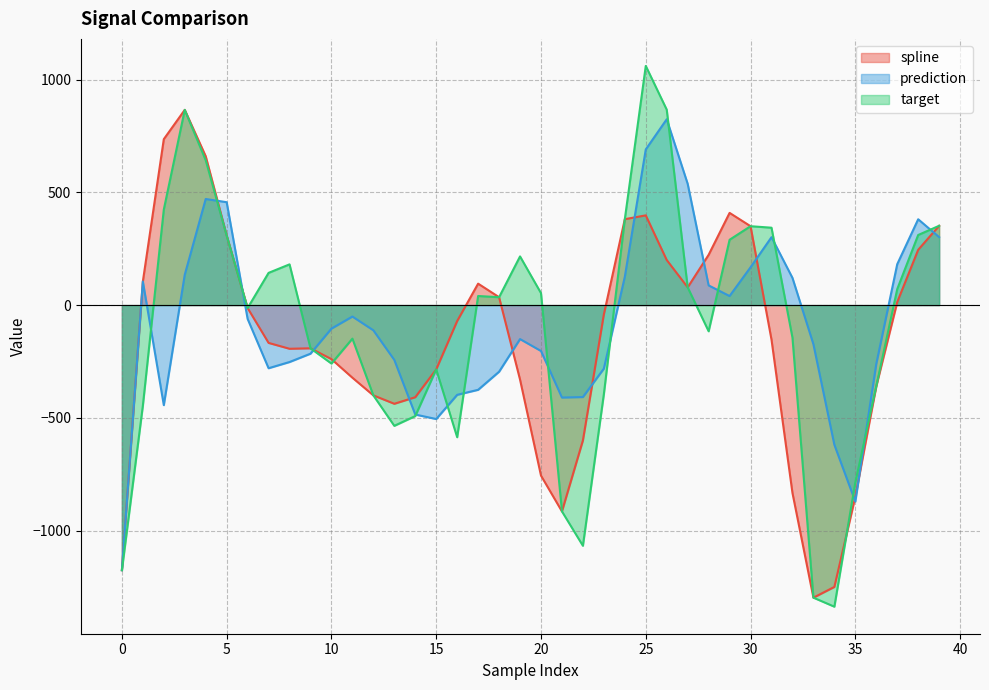

Where is spline nearest to the value -215?

8